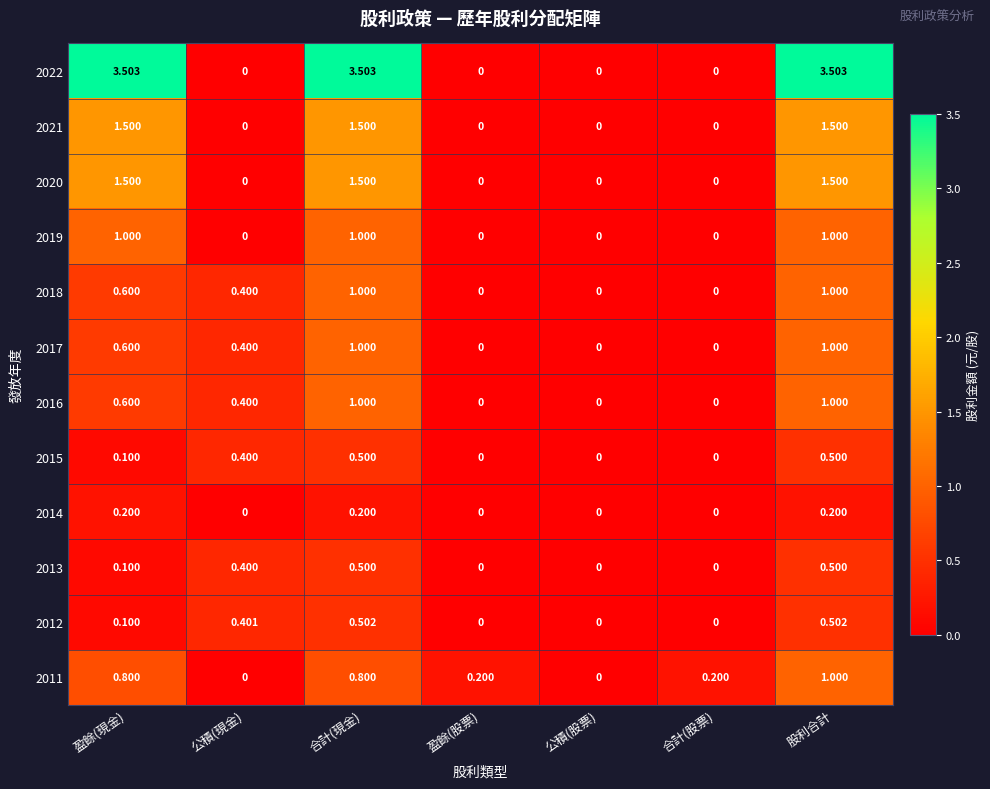

Which series has the largest total across all categories?

2022